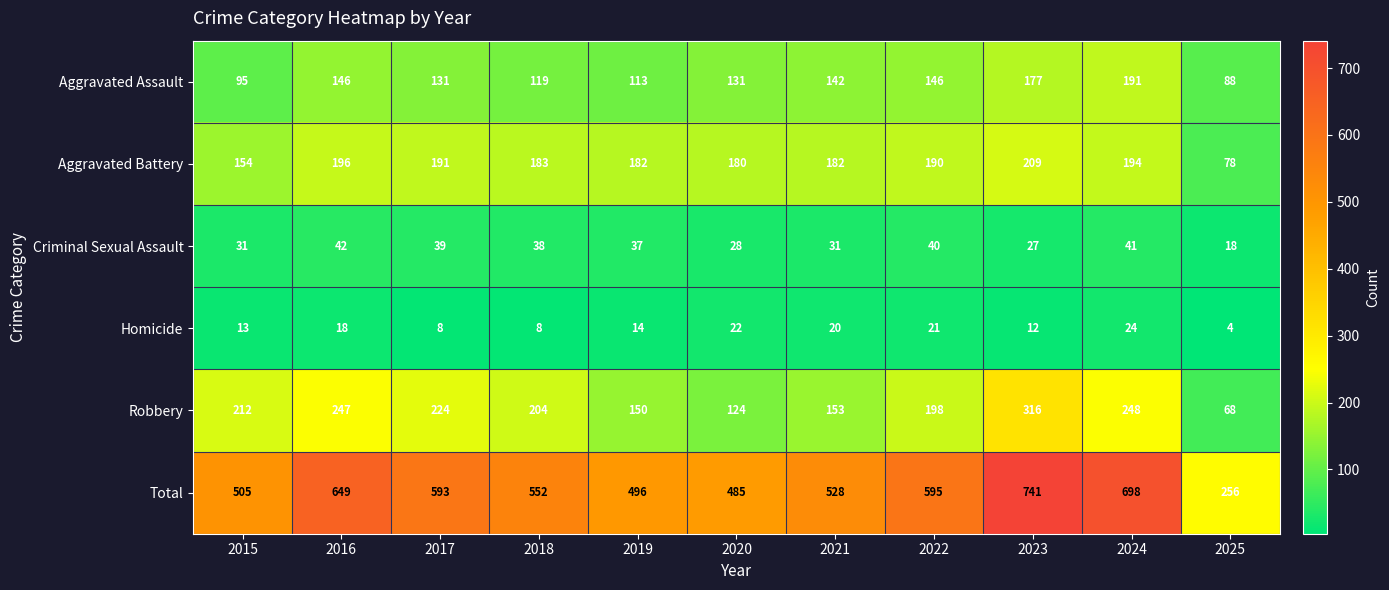

How many categories are shown in the chart?

11